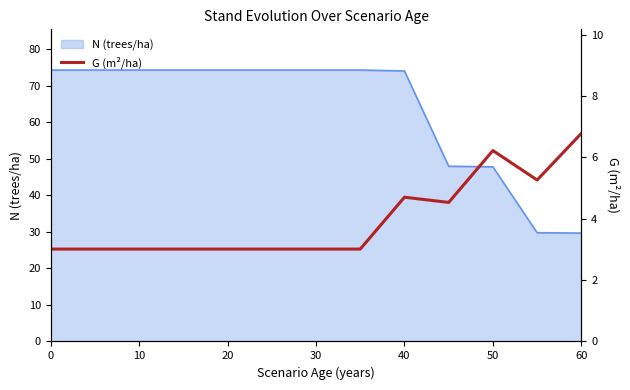

Does the chart display data point markers on the line(s)?

No